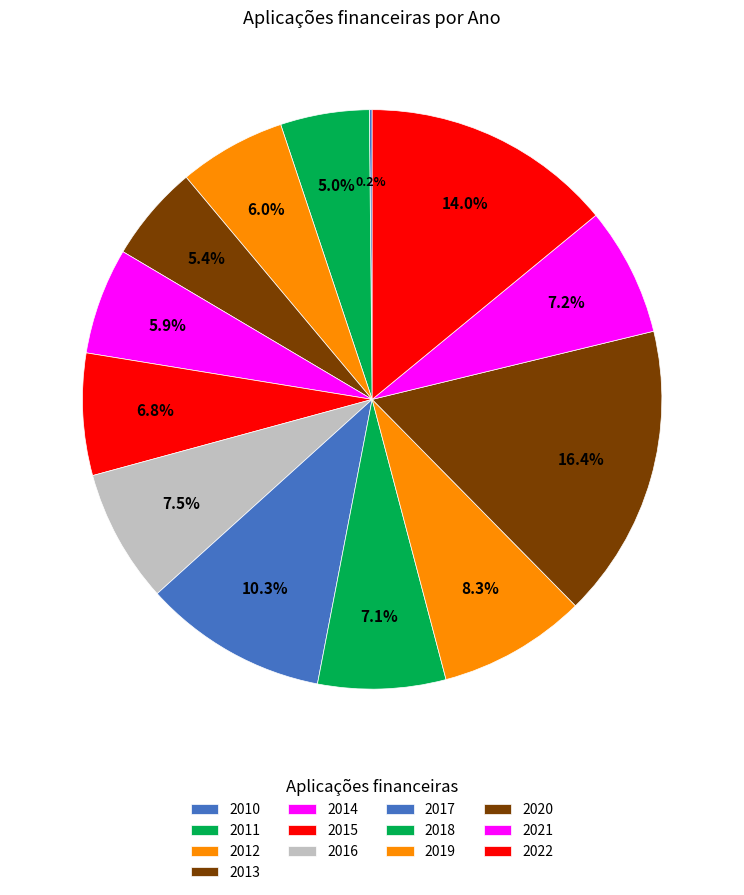

Rank the categories by value from highest to lowest.

2020, 2022, 2017, 2019, 2016, 2021, 2018, 2015, 2012, 2014, 2013, 2011, 2010